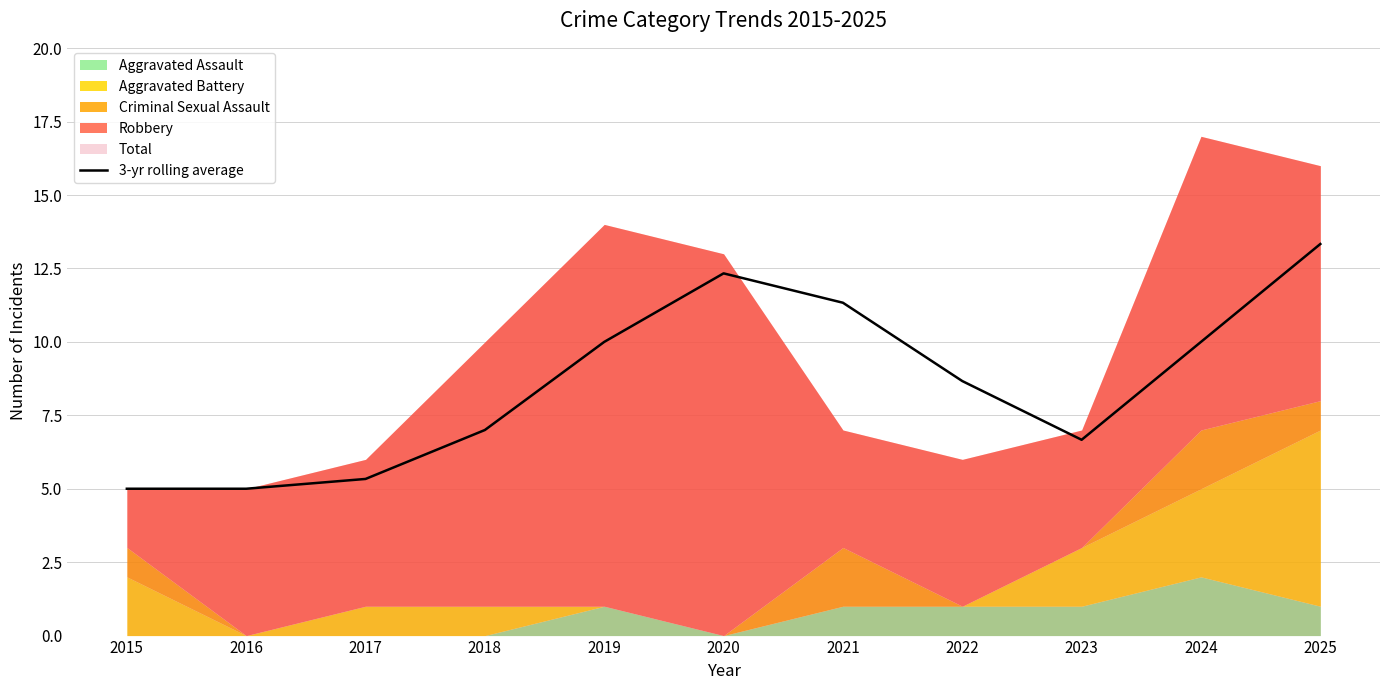

What is the ratio of the value at 2020 to the value at 2021?

1.1